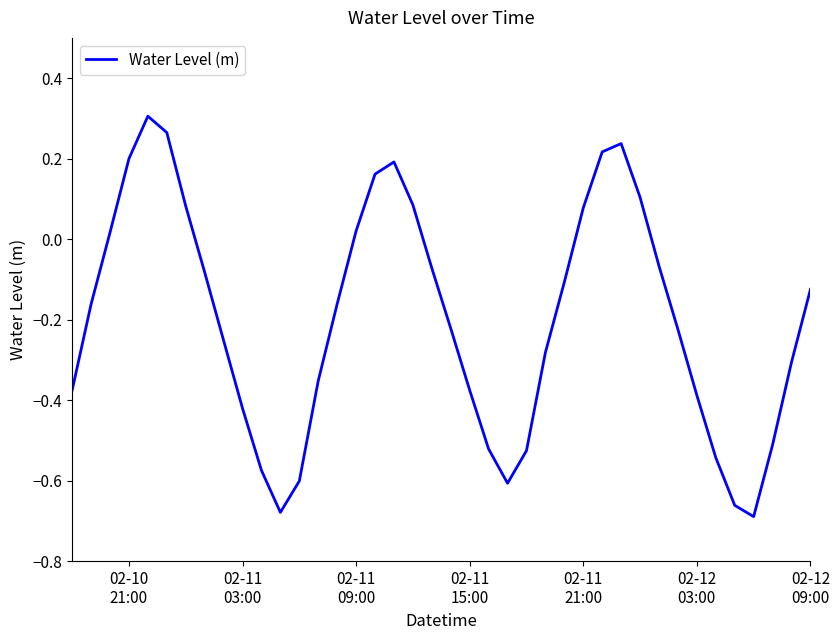

What is the difference between the maximum and minimum values?

1.0